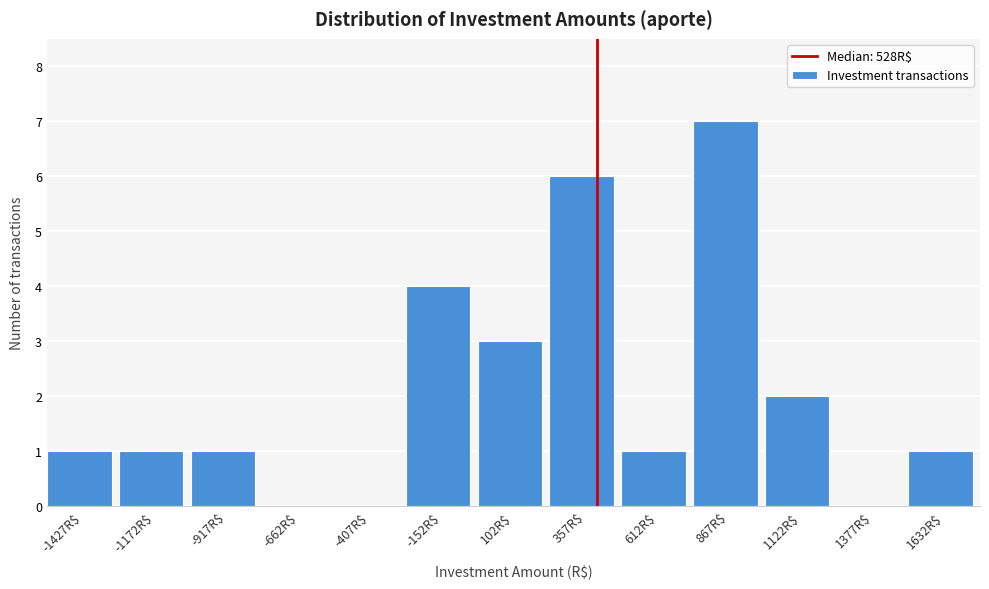

The value at 357R$ is 2. True or false?

False